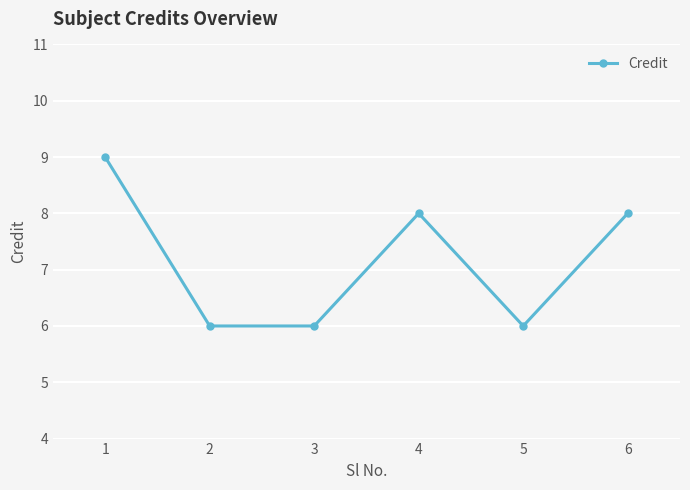

True or false: the data has more than 2 interior local peaks.

False